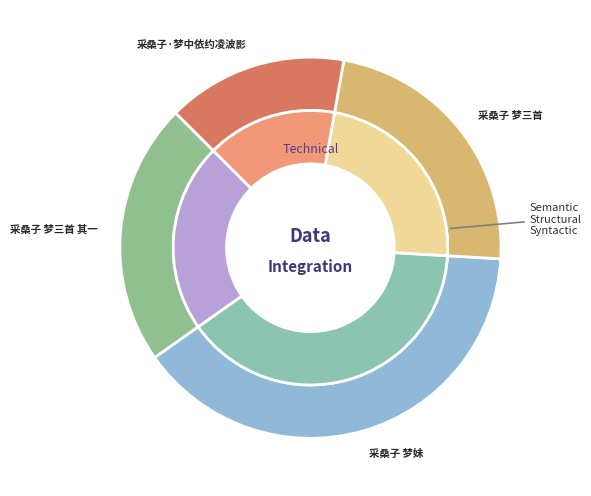

Rank the categories by value from highest to lowest.

采桑子 梦妹, 采桑子 梦三首, 采桑子 梦三首 其一, 采桑子·梦中依约凌波影